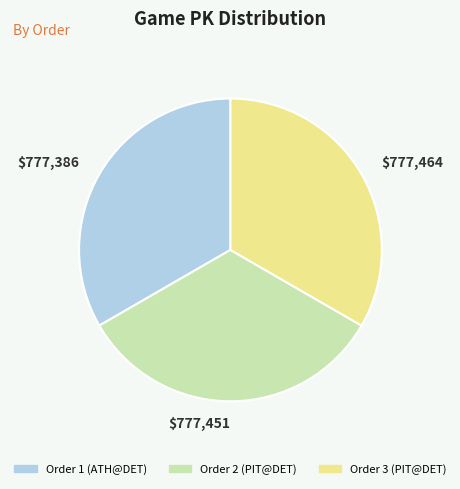

Is there a majority slice in this chart?

No